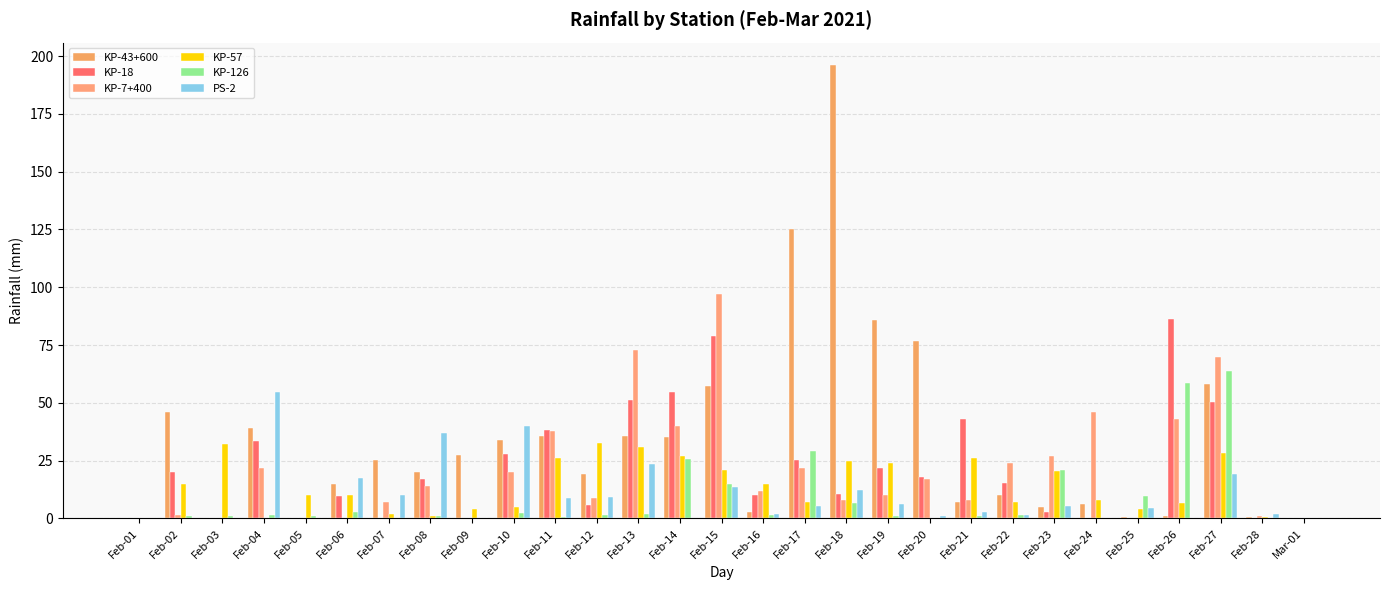

What are all the series names shown in the legend?

KP-43+600, KP-18, KP-7+400, KP-57, KP-126, PS-2